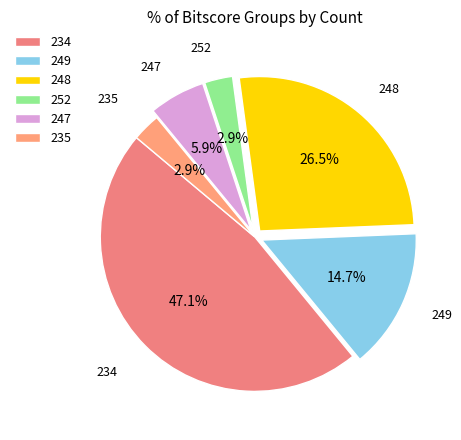

Count the number of slices in the pie.

6